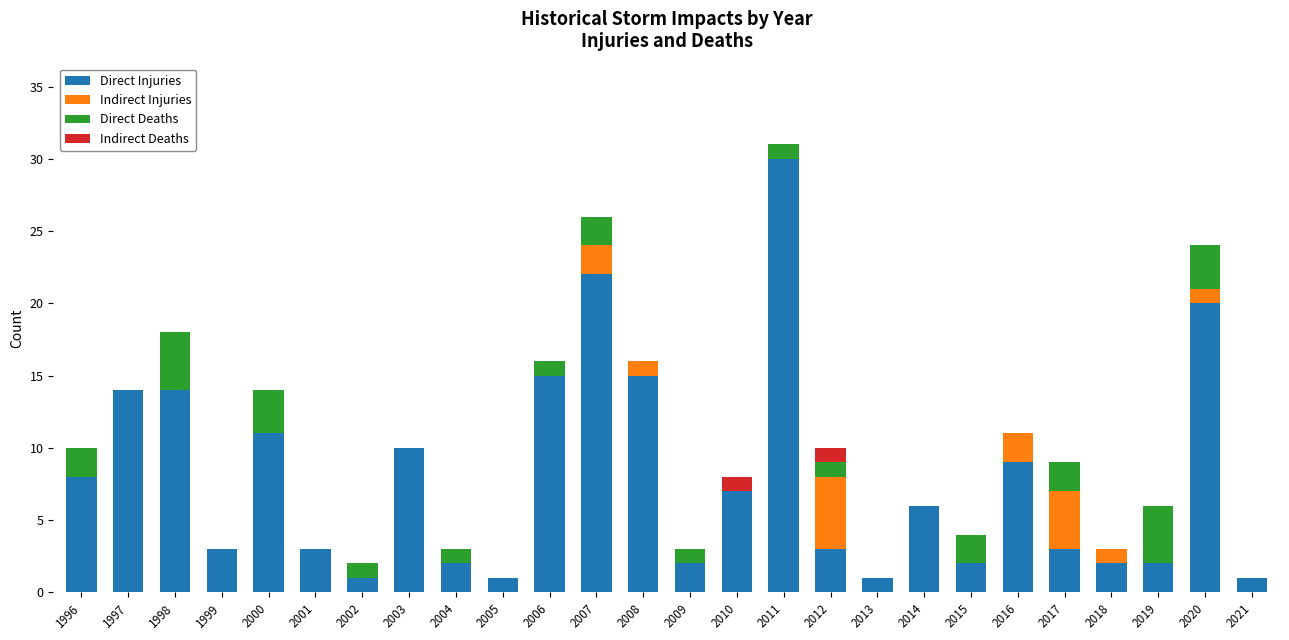

What is the highest value of the Direct Injuries series?

30